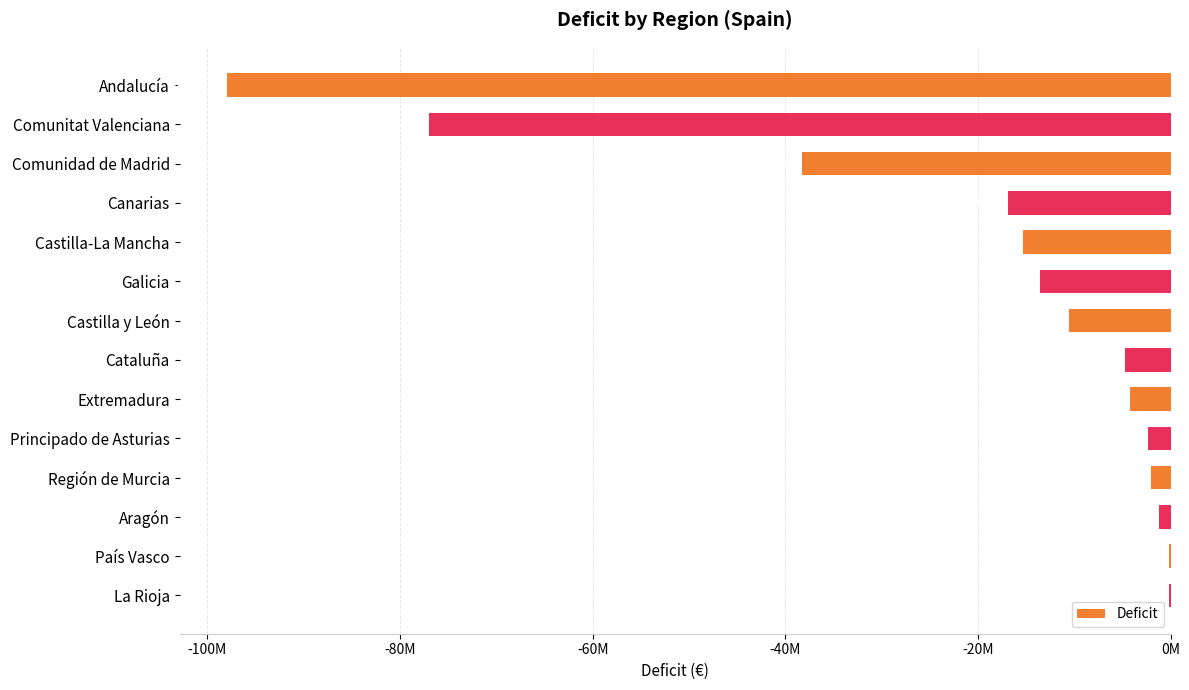

Are the bars horizontal?

Yes